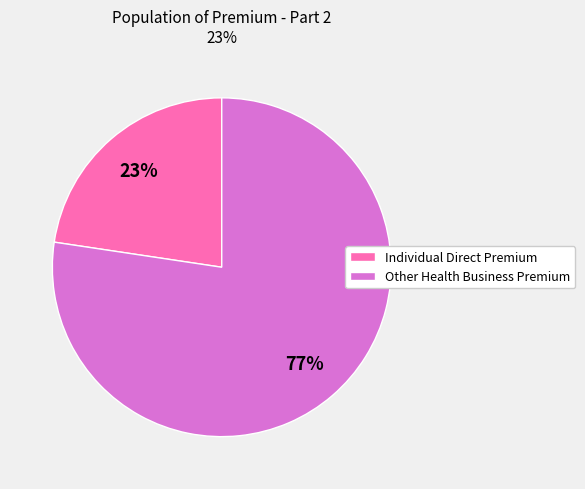

Count the number of slices in the pie.

2